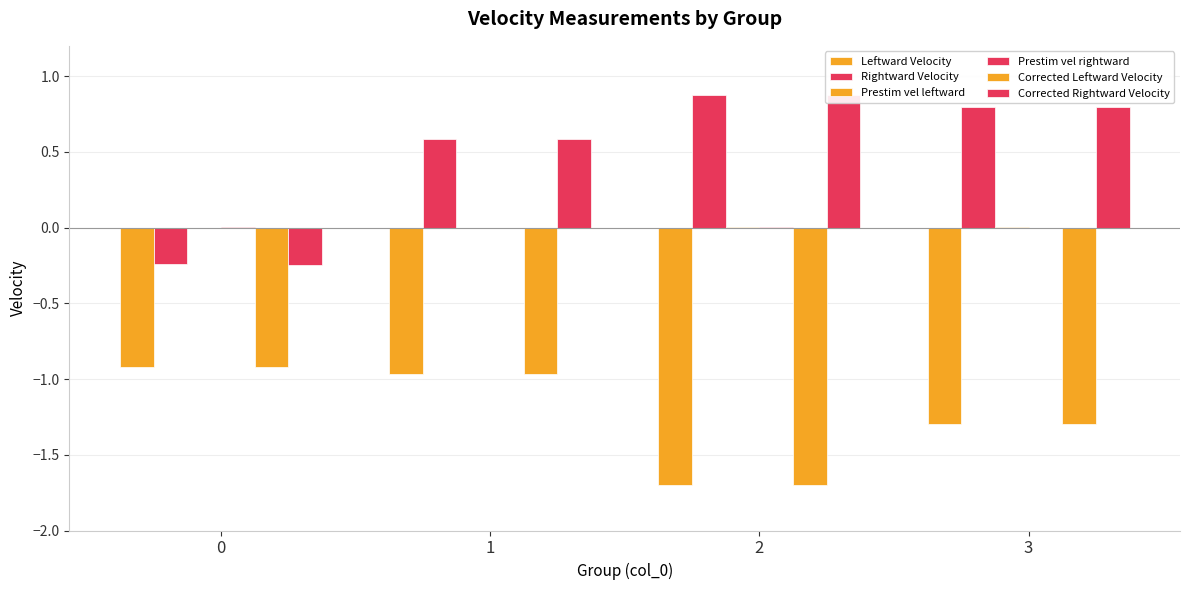

Read the Corrected Rightward Velocity value at 1.

0.6